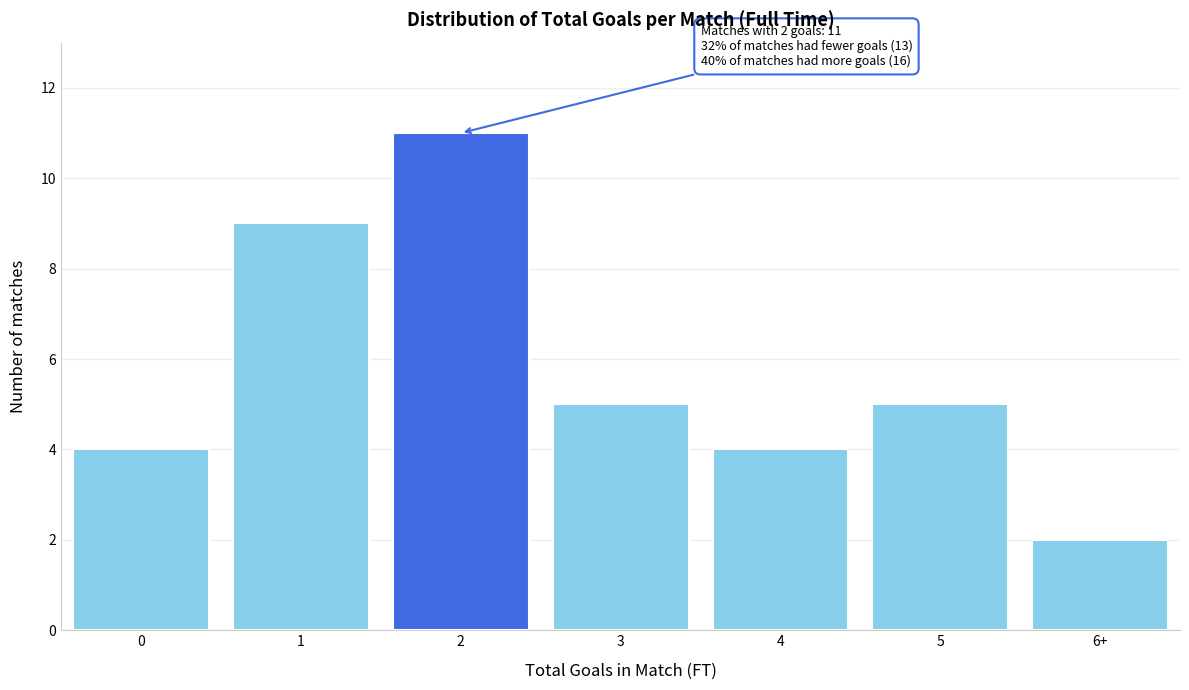

Reading left to right, extract all data points from this chart.

4	9	11	5	4	5	2